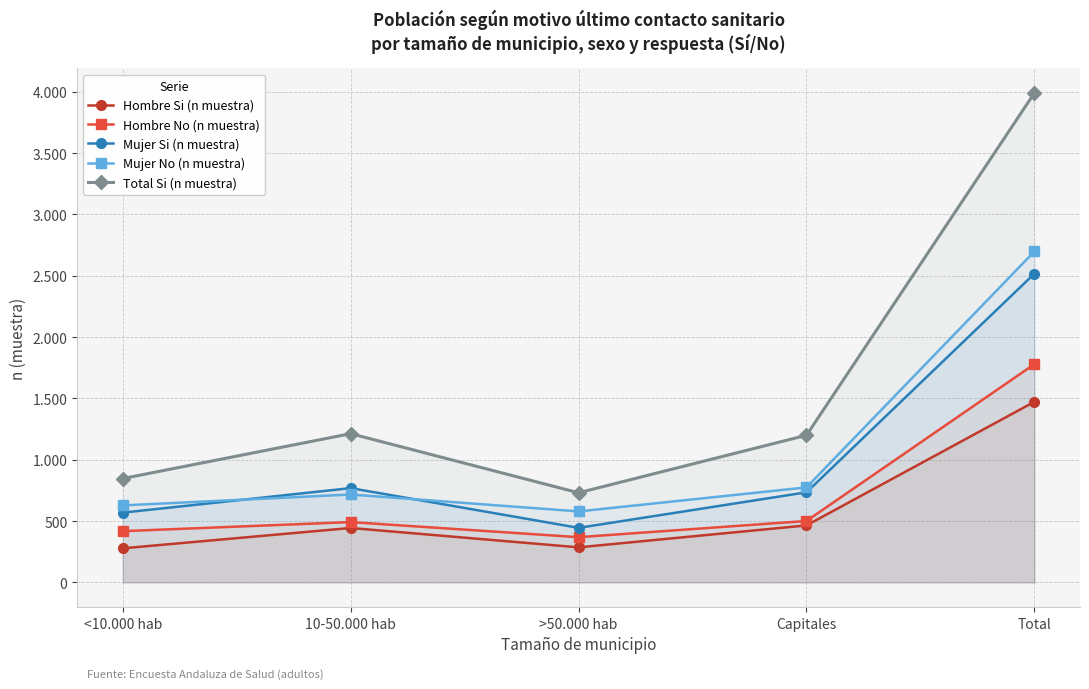

Reading right to left, extract all data points from this chart.

Hombre Si (n muestra): 1473	465	286	444	278
Hombre No (n muestra): 1780	501	369	492	418
Mujer Si (n muestra): 2518	735	445	769	569
Mujer No (n muestra): 2699	775	579	717	628
Total Si (n muestra): 3991	1200	731	1213	847